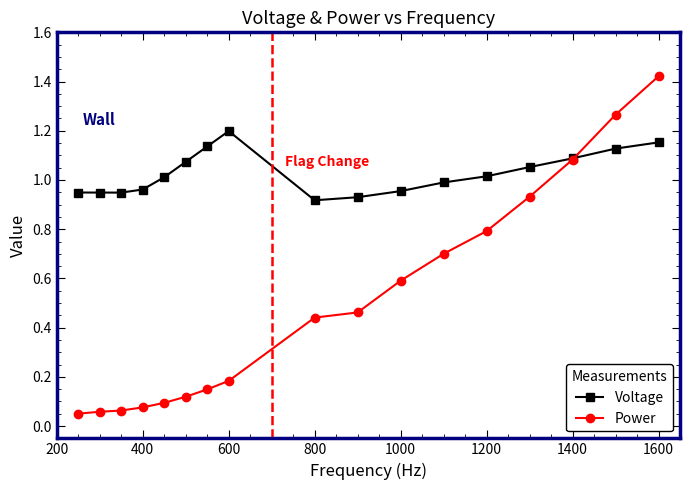

List the series in order of their overall mean, highest first.

Voltage, Power